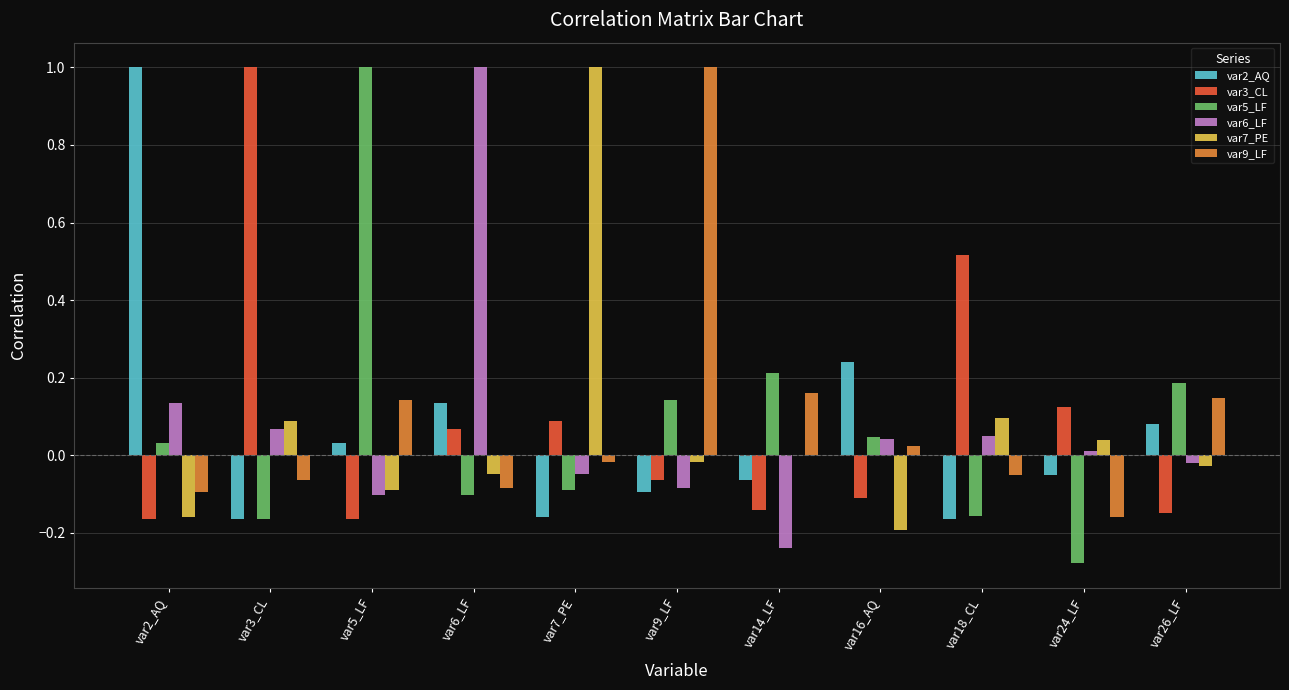

Is it true that var2_AQ equals -0.2 at var7_PE?

True